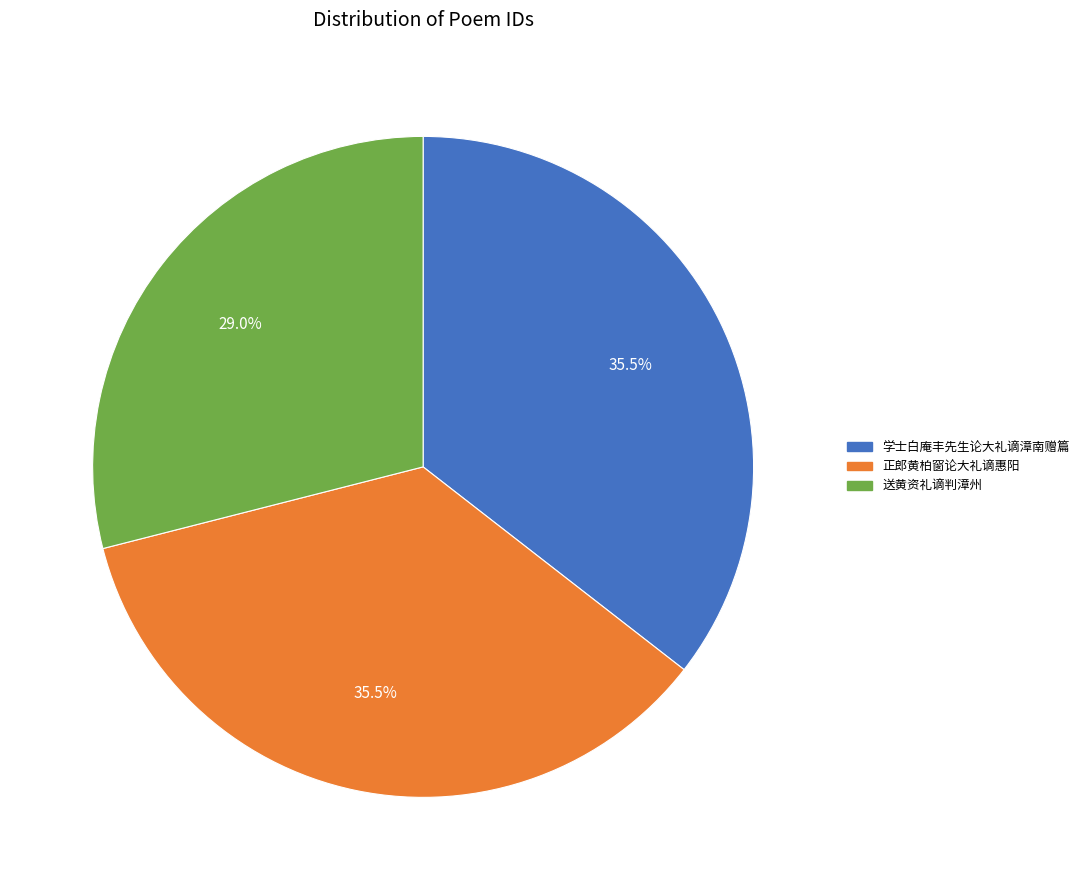

Approximately how many times larger is the value at 学士白庵丰先生论大礼谪漳南赠篇 compared to 送黄资礼谪判漳州?

1.2